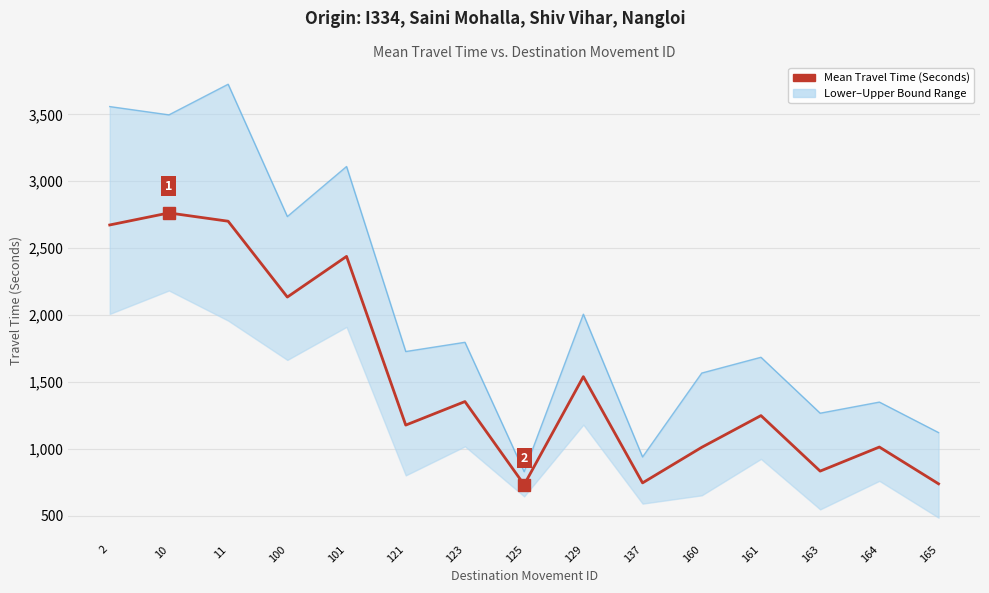

Does the chart display data point markers on the line(s)?

No